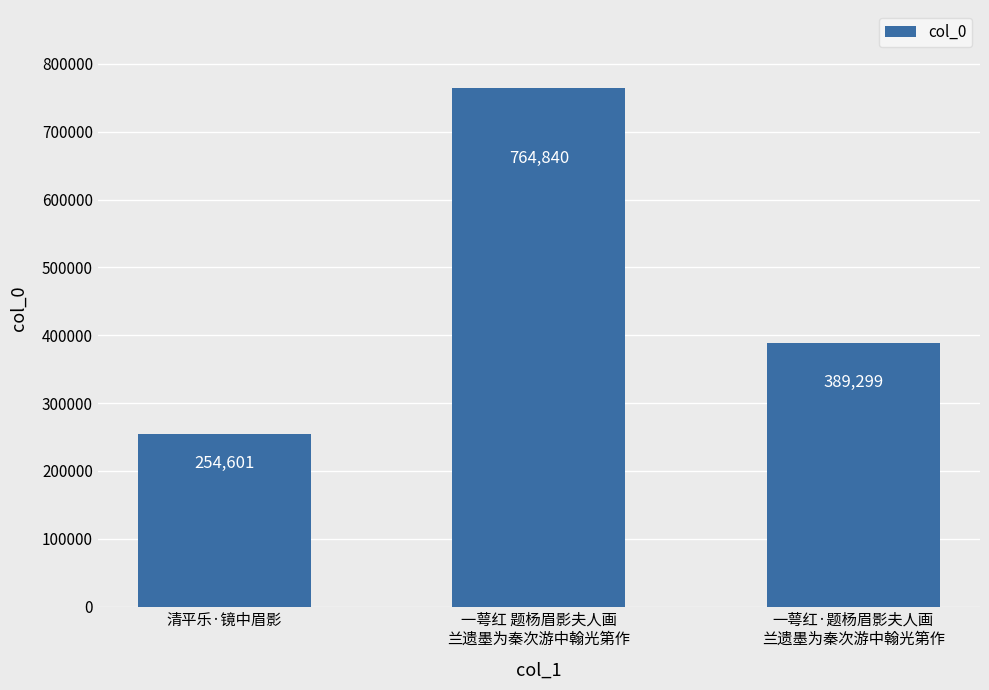

Rank the categories by value from lowest to highest.

清平乐·镜中眉影, 一萼红·题杨眉影夫人画
兰遗墨为秦次游中翰光第作, 一萼红 题杨眉影夫人画
兰遗墨为秦次游中翰光第作